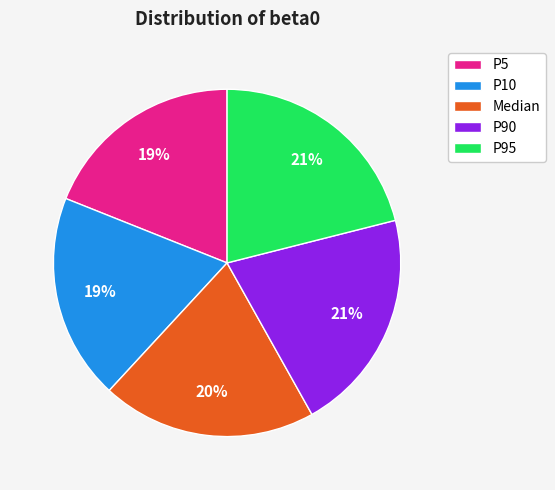

To the nearest percent, what is the combined percentage of P5 and P90?

40%